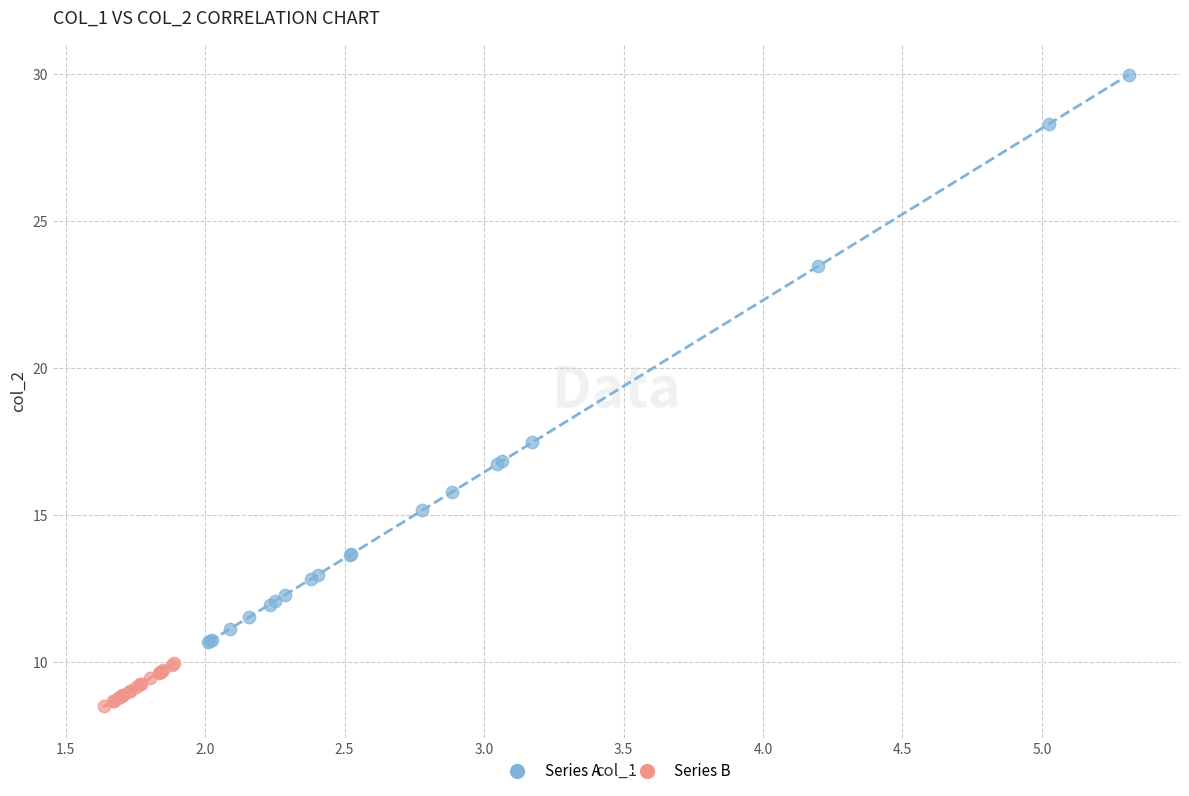

Which series contains the highest Y value?

Series A